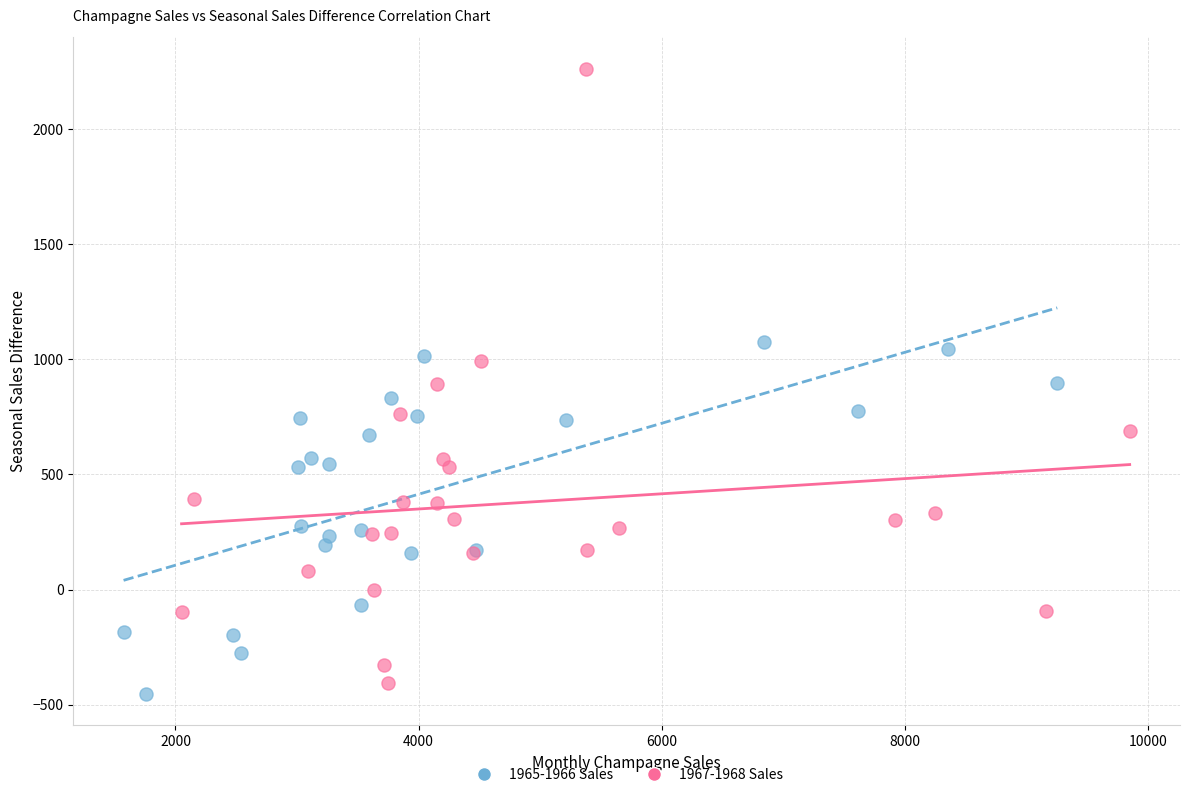

Which series reaches the minimum Y coordinate?

1965-1966 Sales